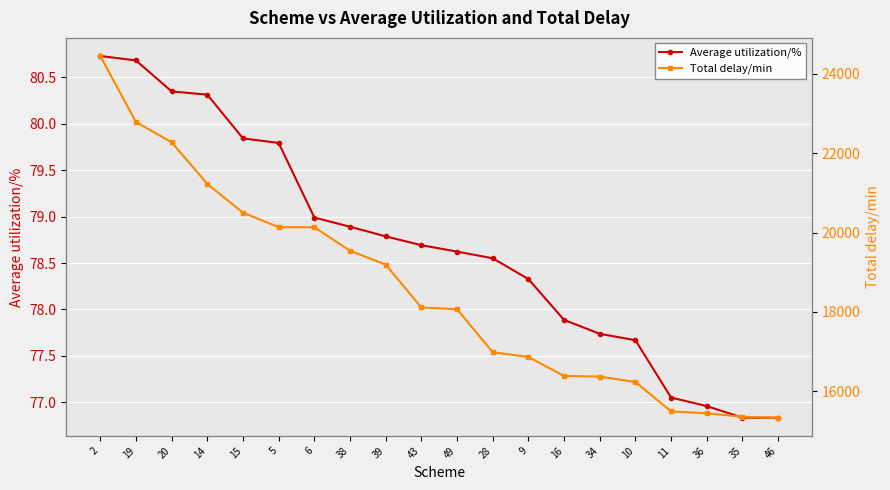

Which category has the lowest value in the Total delay/min series?

46